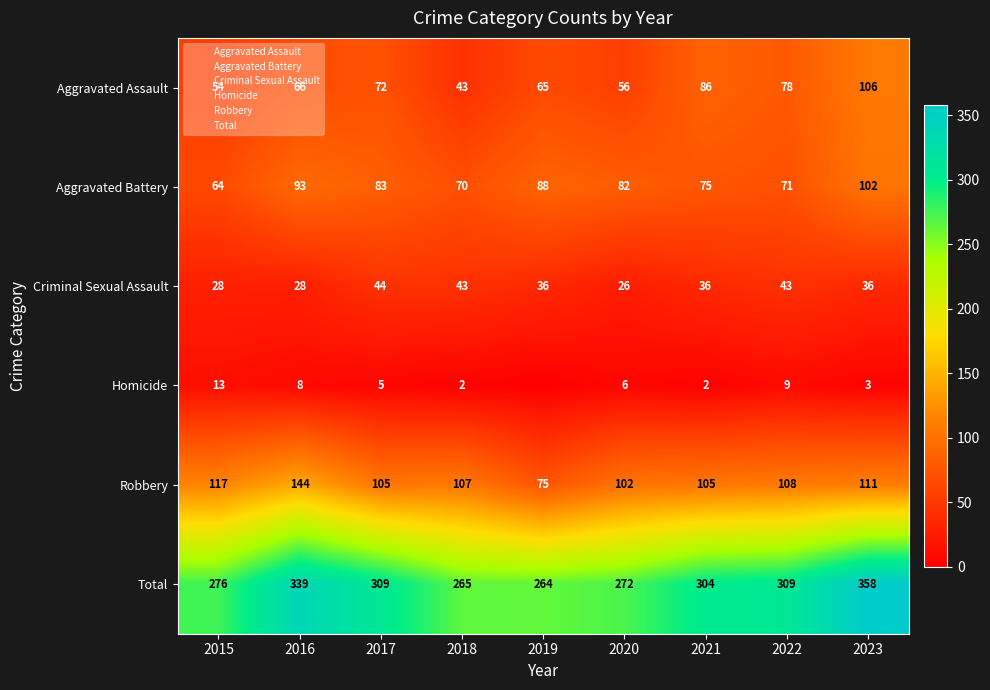

What is the spread (max minus min) of values at 2017?

304